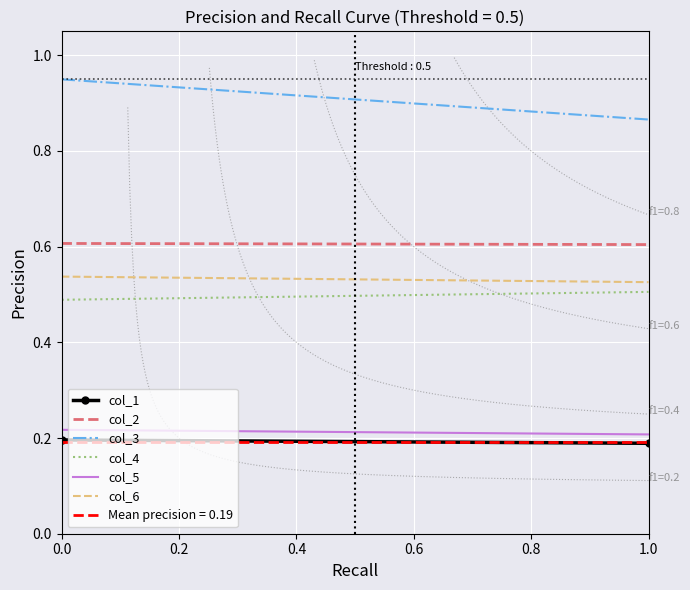

How many col_5 values are between 0 and 1?

2